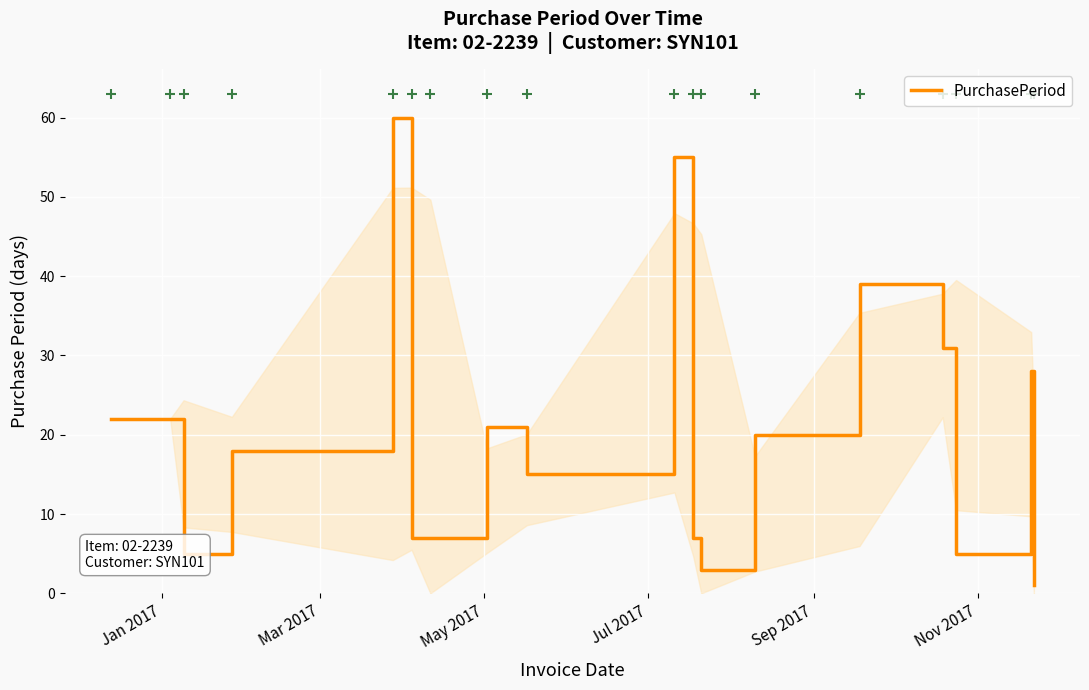

What is the highest value of the PurchasePeriod series?

60